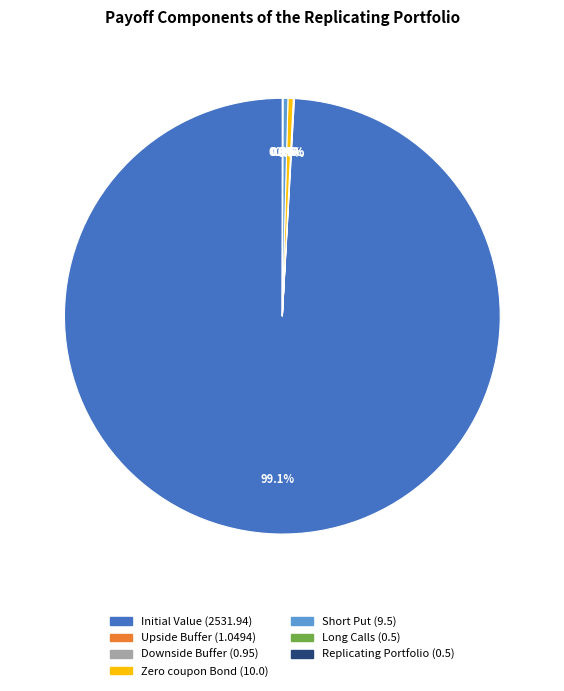

Does any single category account for the majority?

Yes